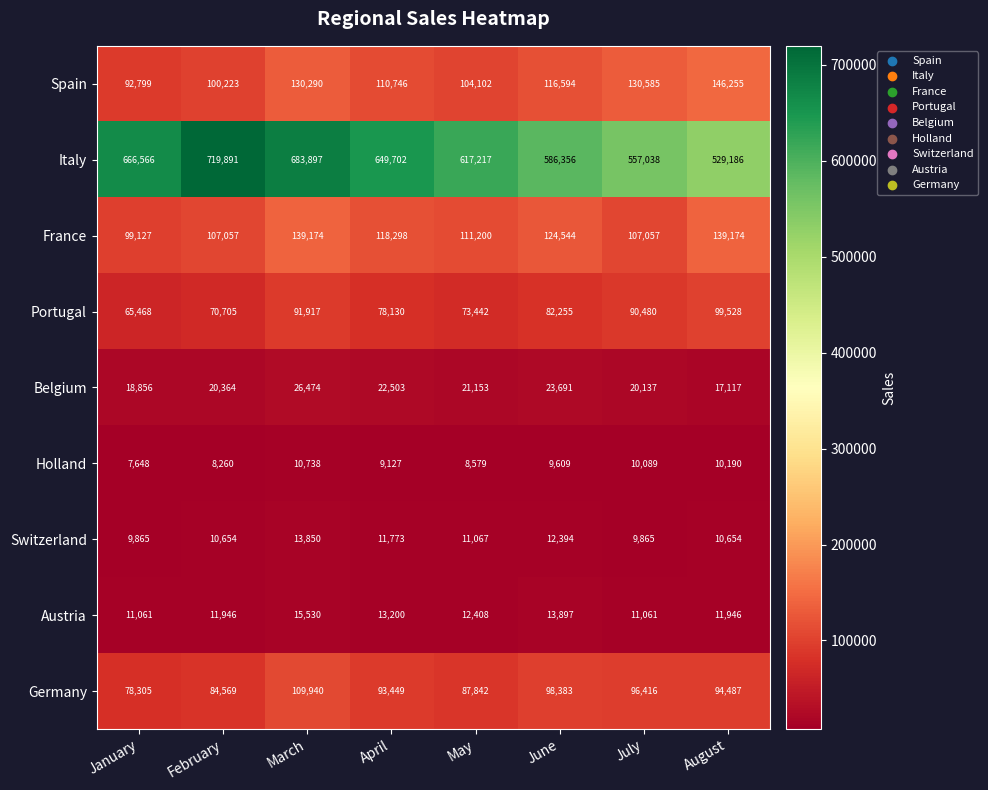

What is the difference between the maximum and minimum values in the Germany series?

31635